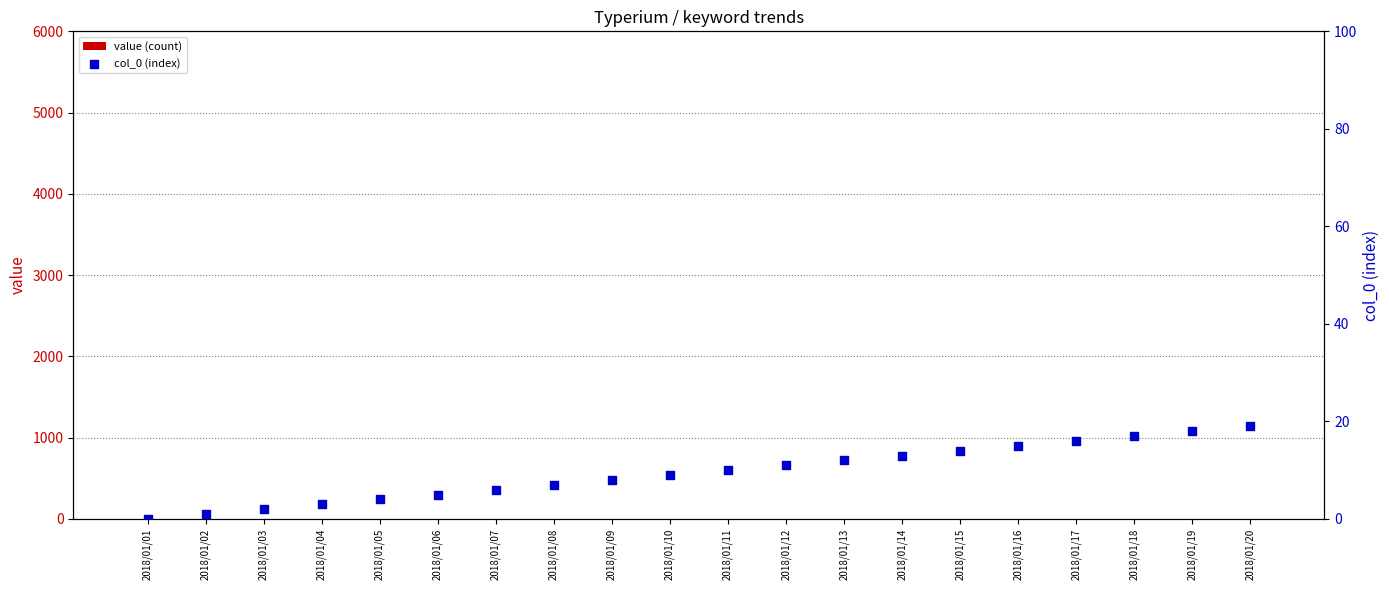

Which series has the largest total across all categories?

col_0 (index)